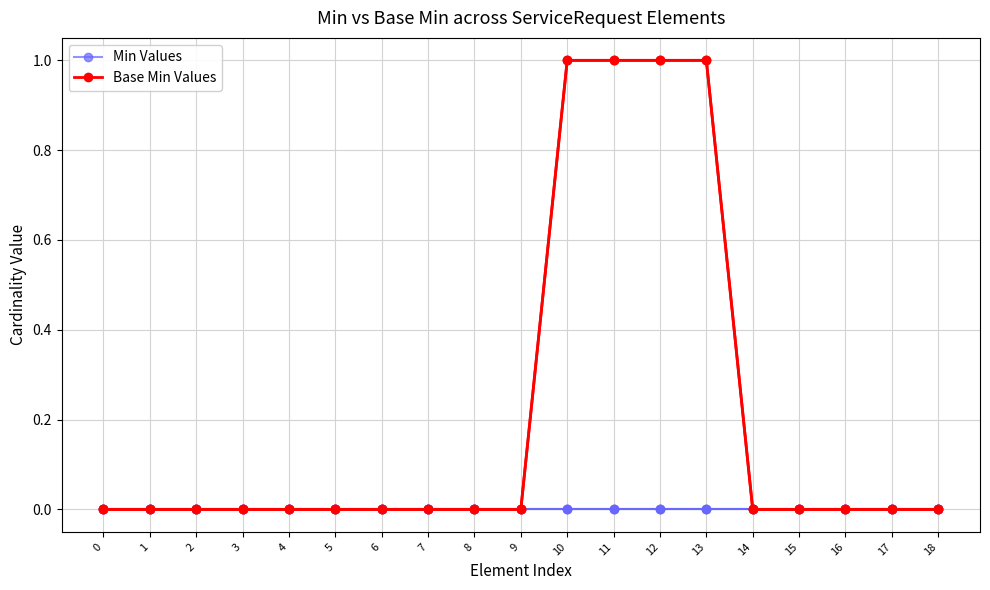

Reading left to right, what are all the values shown in this chart?

Min Values: 0	0	0	0	0	0	0	0	0	0	0	0	0	0	0	0	0	0	0
Base Min Values: 0	0	0	0	0	0	0	0	0	0	1	1	1	1	0	0	0	0	0